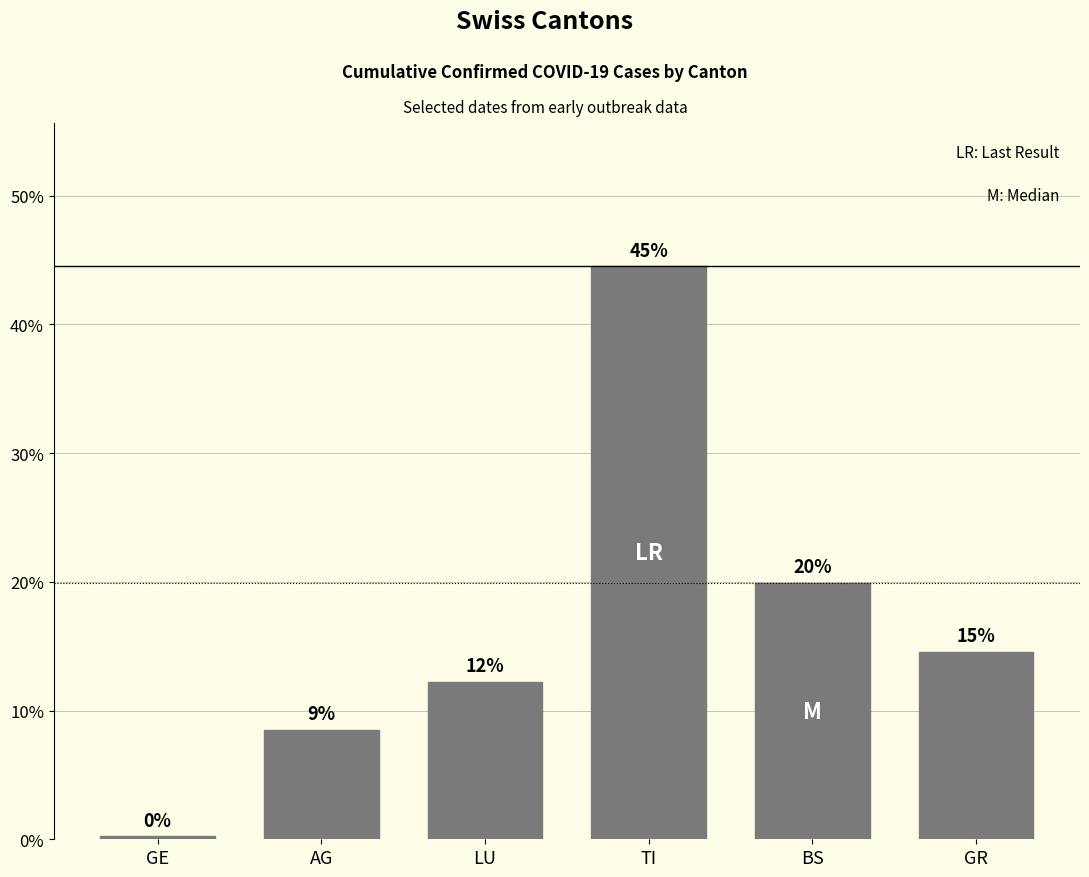

Does the chart contain stacked bars?

No